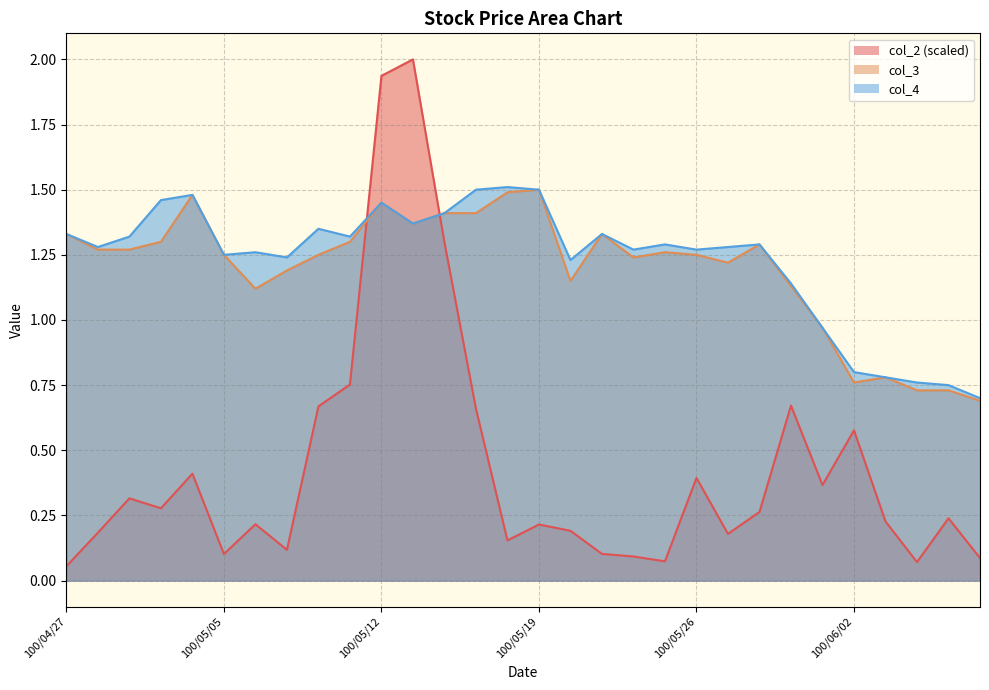

True or false: col_2 has a value of 0.4 at 100/04/29.

False